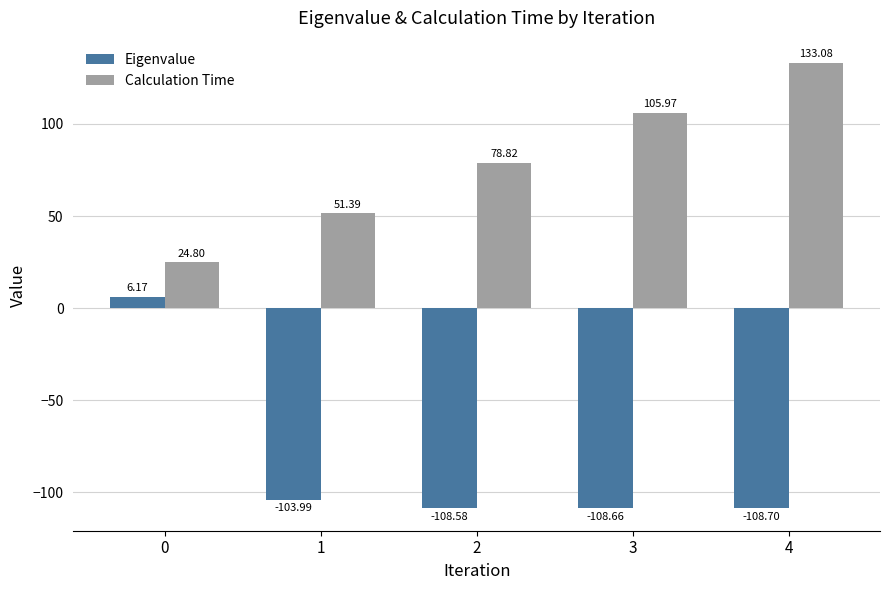

Which series has the largest total across all categories?

Calculation Time